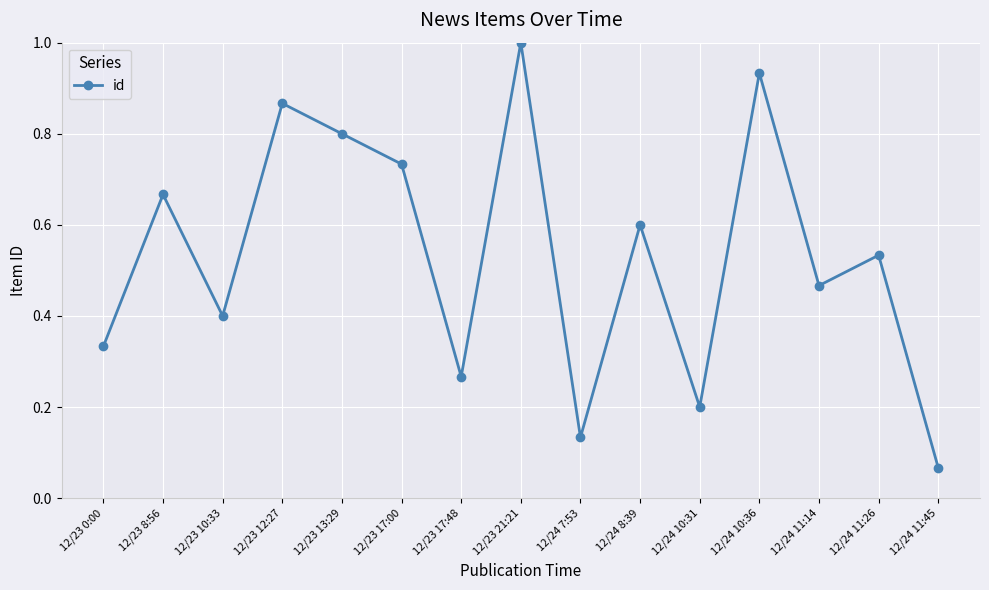

Rank the categories by value from lowest to highest.

12/24 11:45, 12/24 7:53, 12/24 10:31, 12/23 17:48, 12/23 0:00, 12/23 10:33, 12/24 11:14, 12/24 11:26, 12/24 8:39, 12/23 8:56, 12/23 17:00, 12/23 13:29, 12/23 12:27, 12/24 10:36, 12/23 21:21